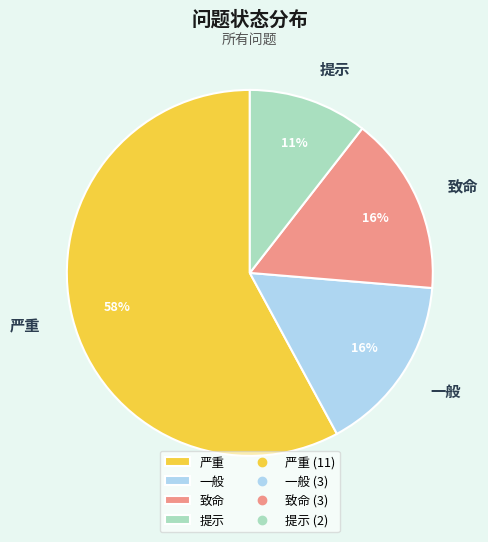

To the nearest percent, what is the difference between the 致命 and 提示 slice percentages?

5%